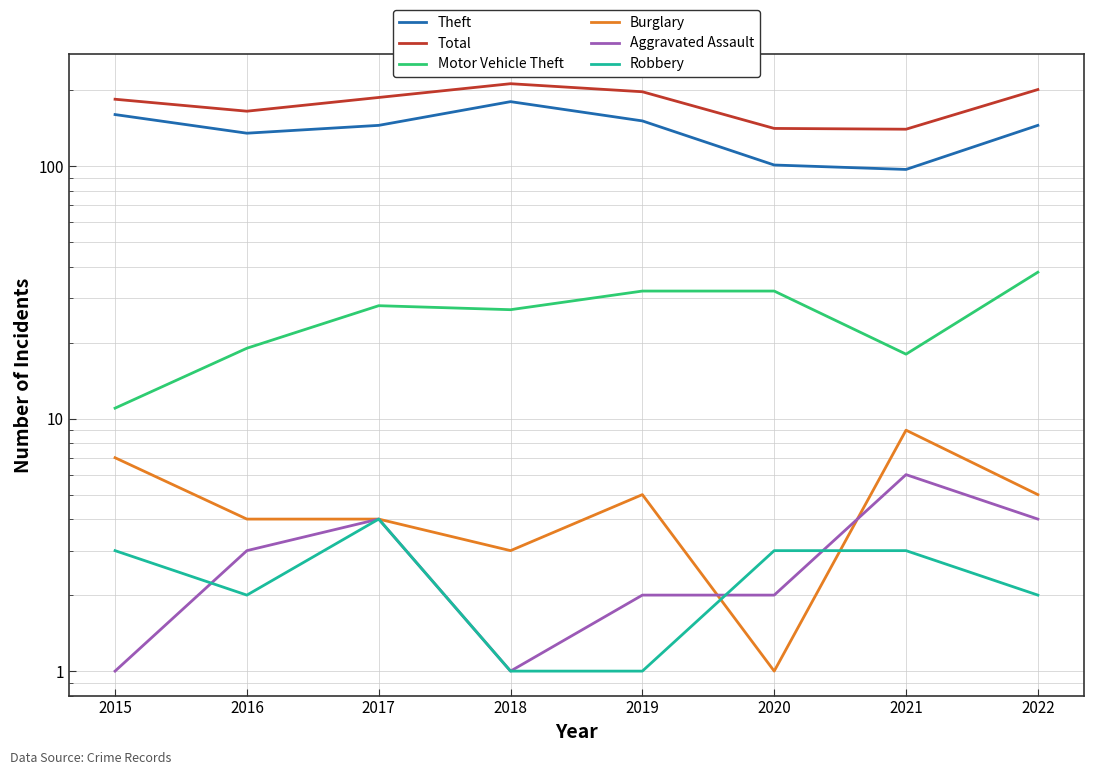

Between 2016 and 2017, which is larger?

2017